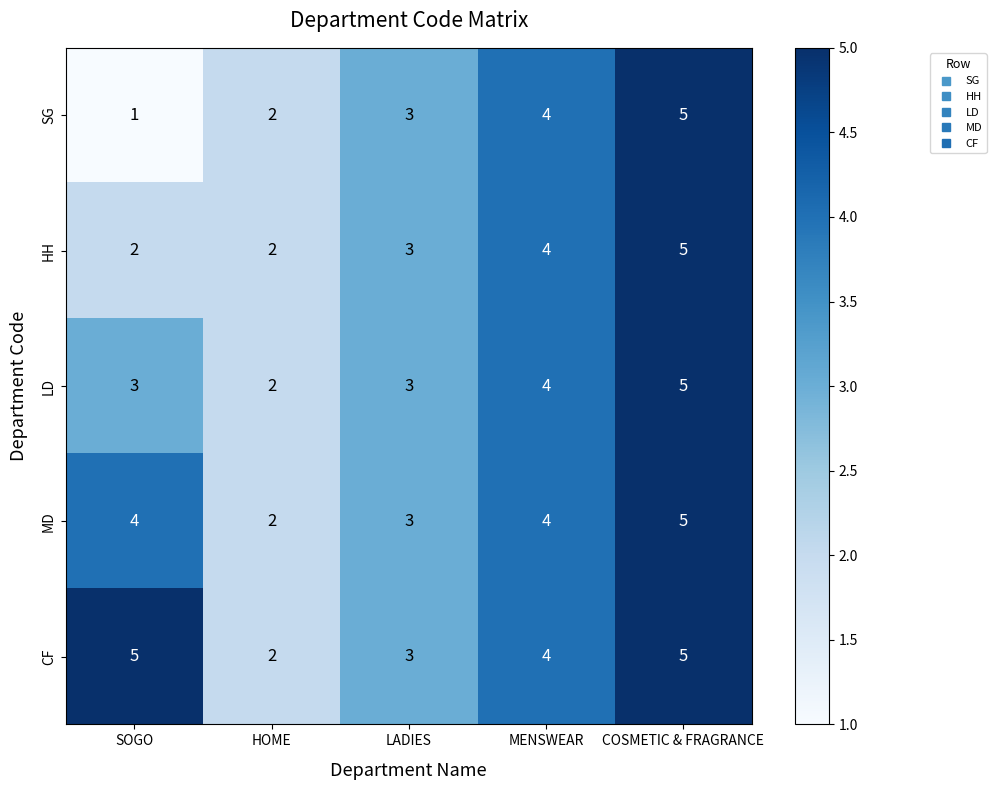

What is the difference between the highest and lowest values at SOGO?

4